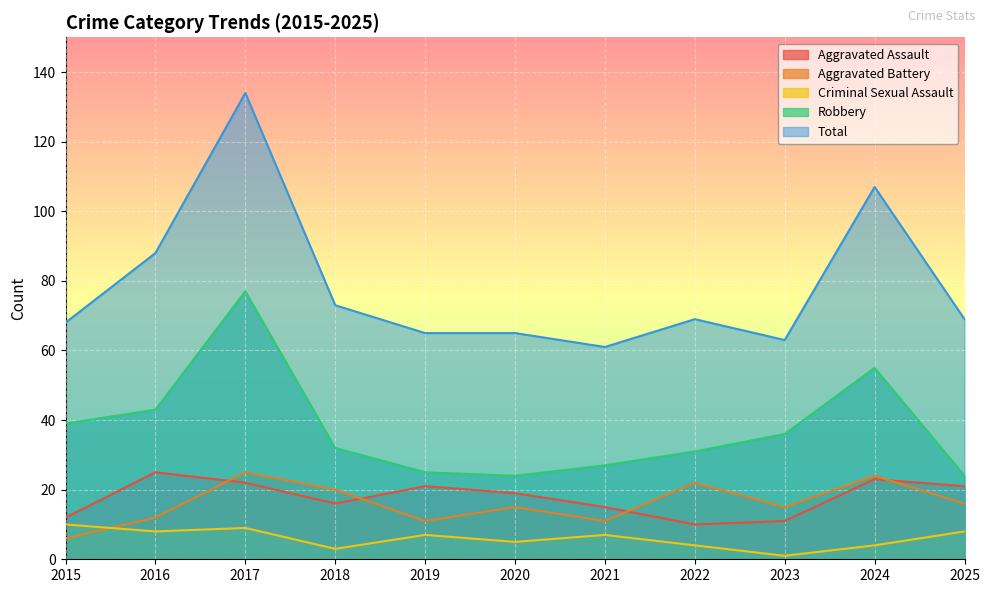

Reading left to right, what are all the values shown in this chart?

Aggravated Assault: 2015=12	2016=25	2017=22	2018=16	2019=21	2020=19	2021=15	2022=10	2023=11	2024=23	2025=21
Aggravated Battery: 2015=6	2016=12	2017=25	2018=20	2019=11	2020=15	2021=11	2022=22	2023=15	2024=24	2025=16
Criminal Sexual Assault: 2015=10	2016=8	2017=9	2018=3	2019=7	2020=5	2021=7	2022=4	2023=1	2024=4	2025=8
Robbery: 2015=39	2016=43	2017=77	2018=32	2019=25	2020=24	2021=27	2022=31	2023=36	2024=55	2025=24
Total: 2015=68	2016=88	2017=134	2018=73	2019=65	2020=65	2021=61	2022=69	2023=63	2024=107	2025=69